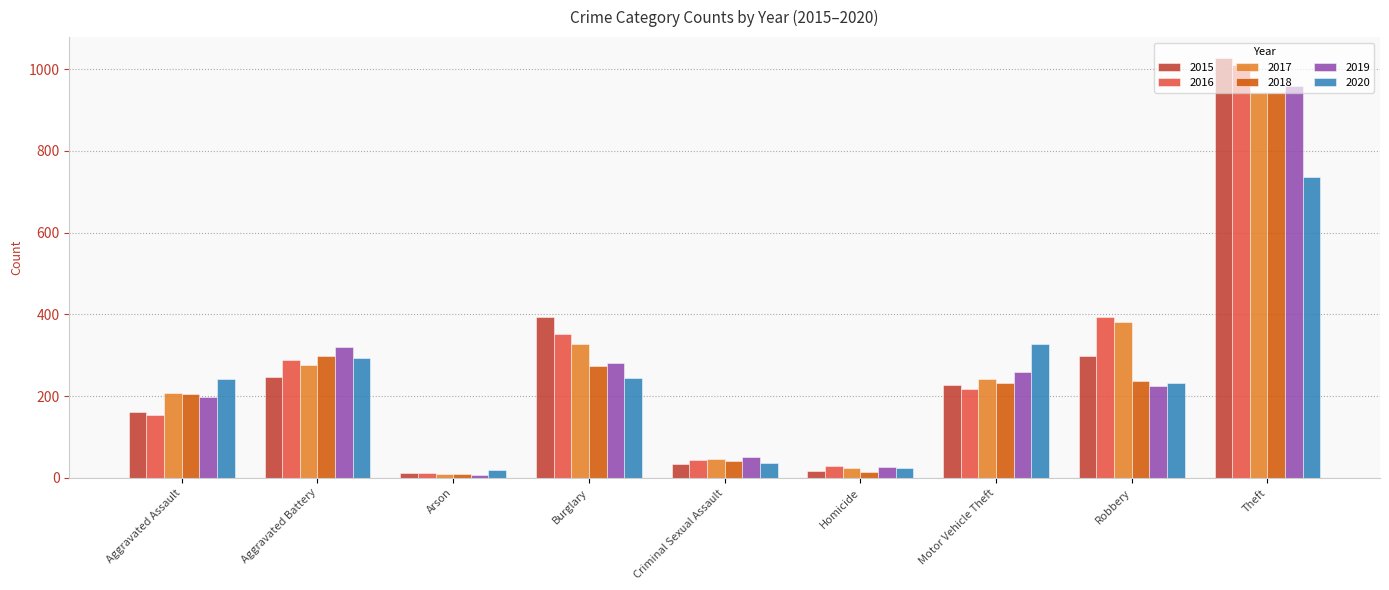

What is the greatest value displayed?

1027